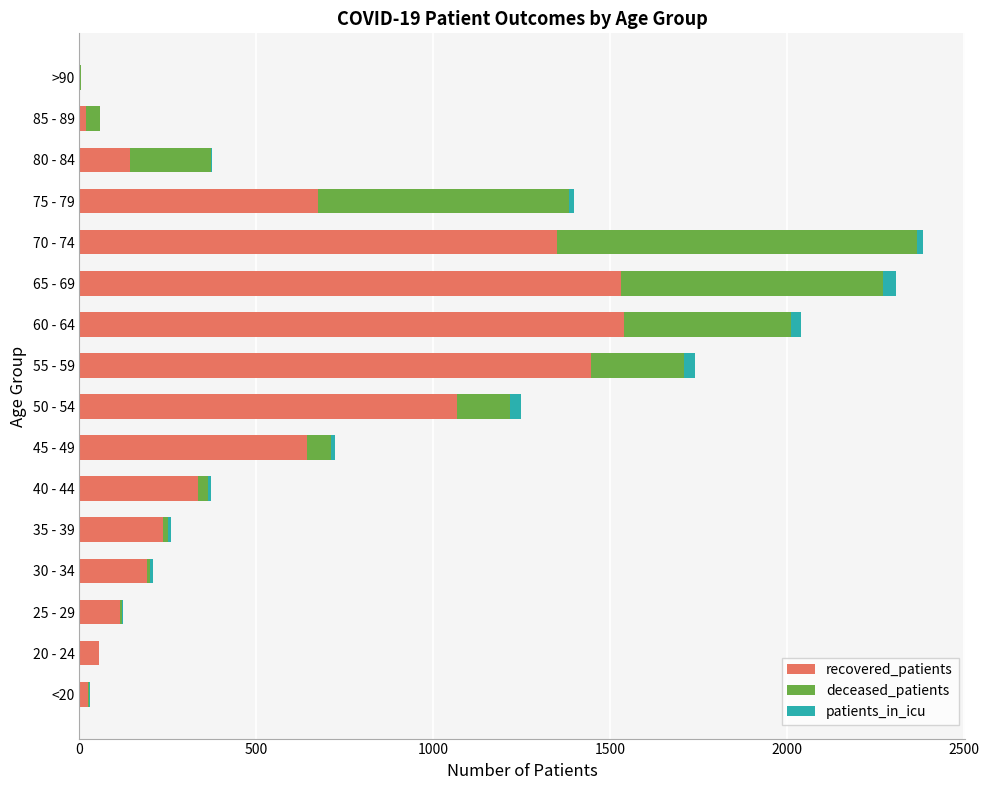

Is it true that recovered_patients equals 356 at 75 - 79?

False